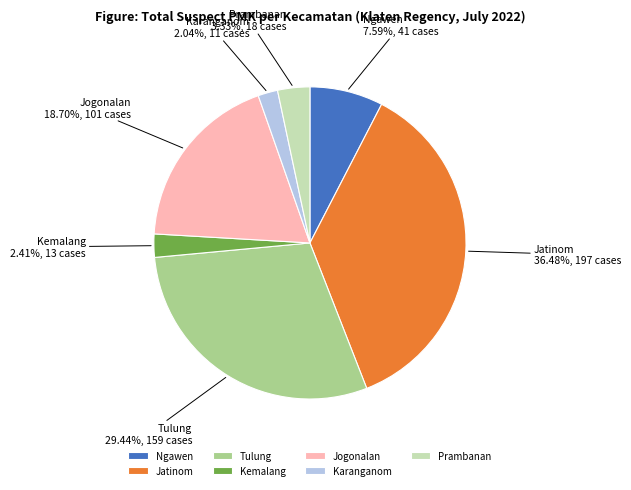

What is the ratio of the value at Kemalang to the value at Tulung?

0.1